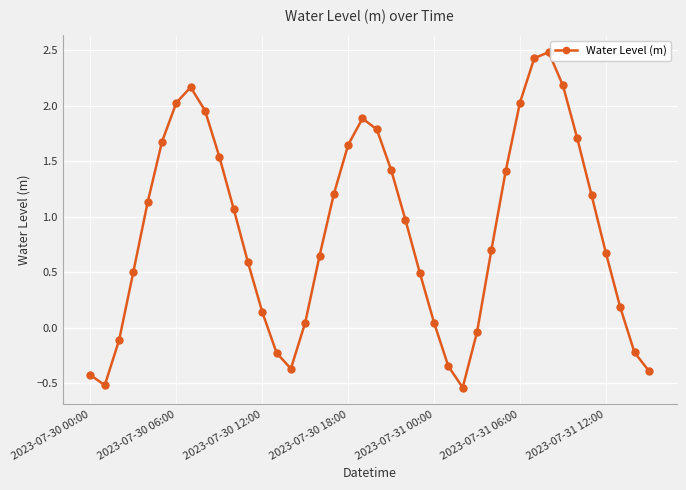

True or false: there are more than 2 points higher than both neighbors.

True